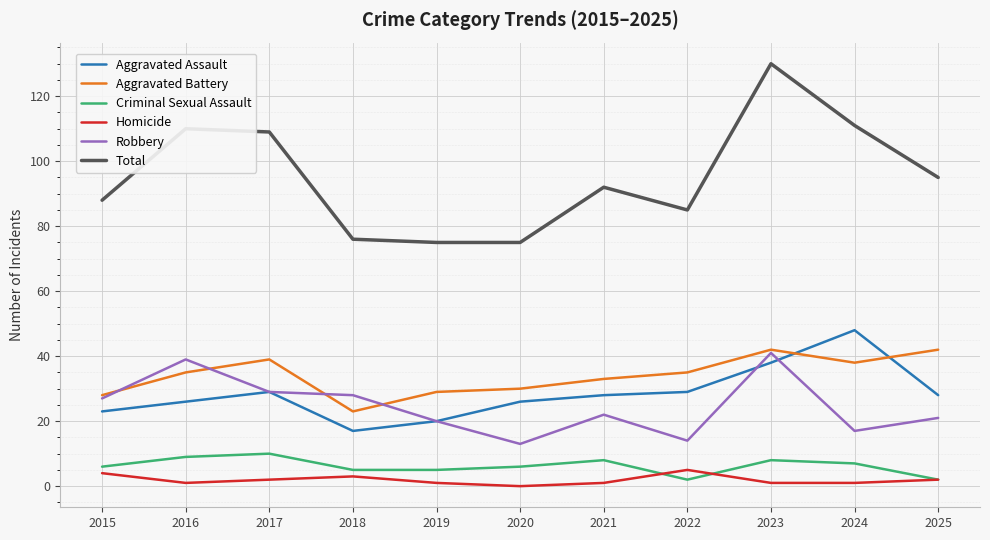

What value does the Criminal Sexual Assault series have at 2022?

2